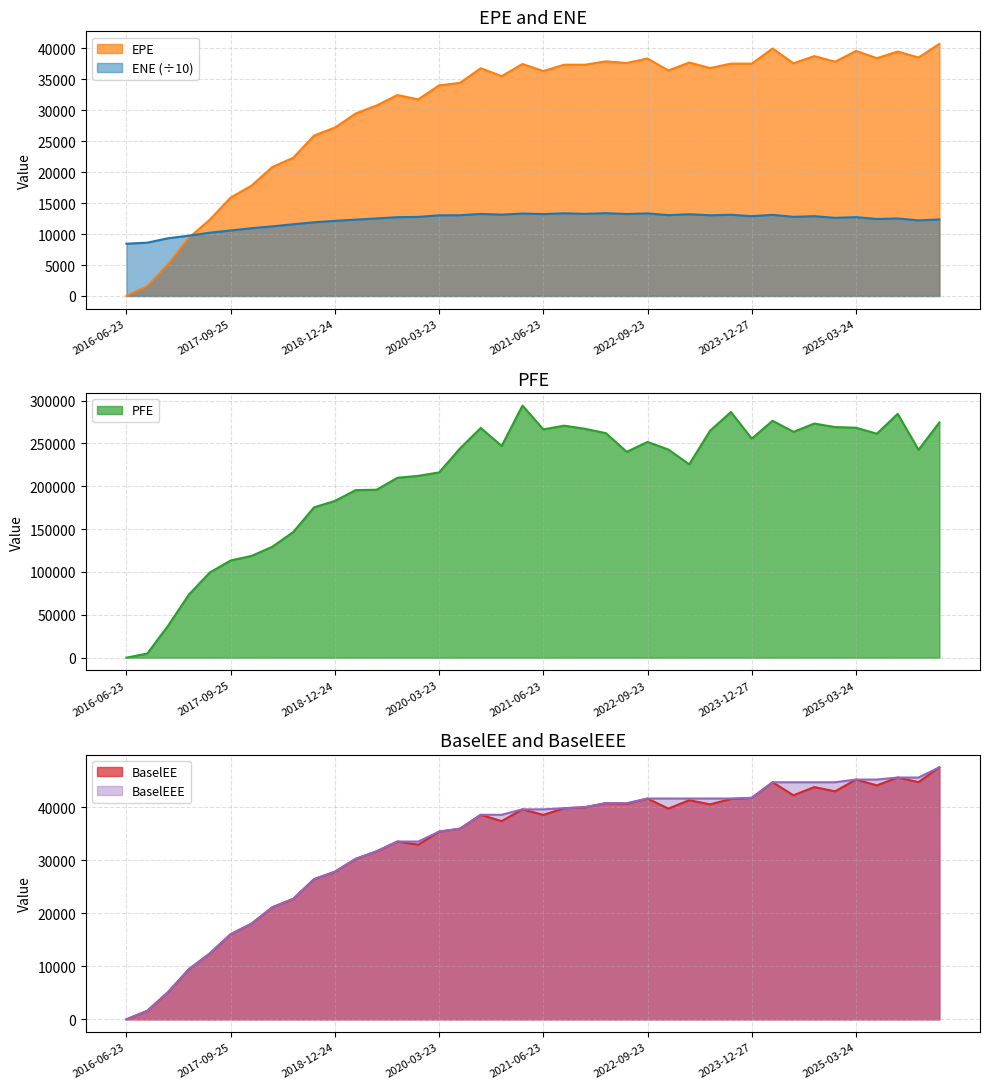

Which series has the largest total across all categories?

PFE